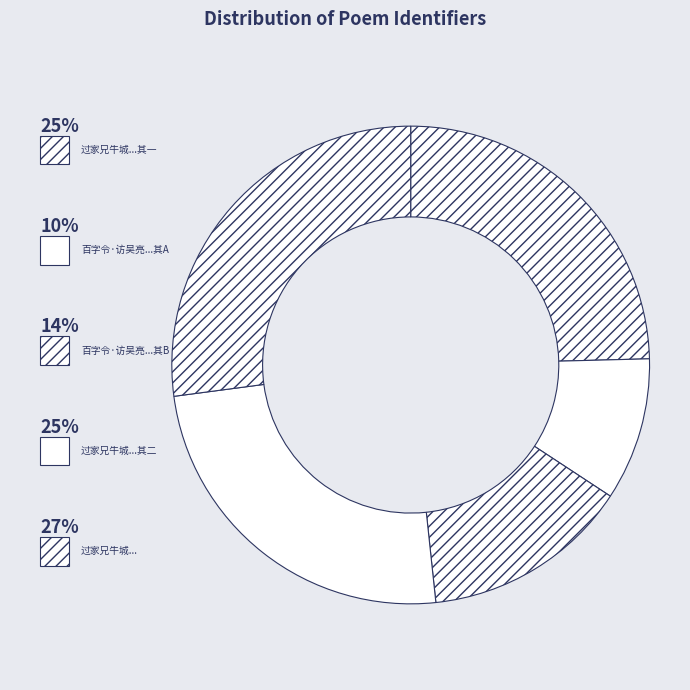

What is the largest slice in the pie chart?

过家兄牛城山岩遂陟冠石